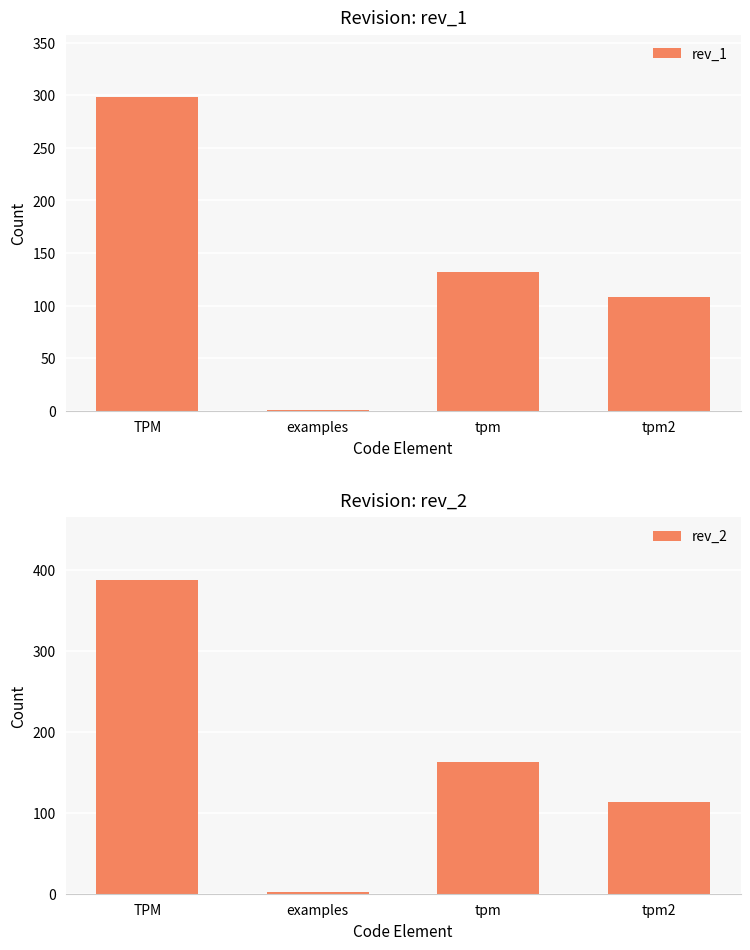

List the series in order of their overall mean, highest first.

rev_2, rev_1